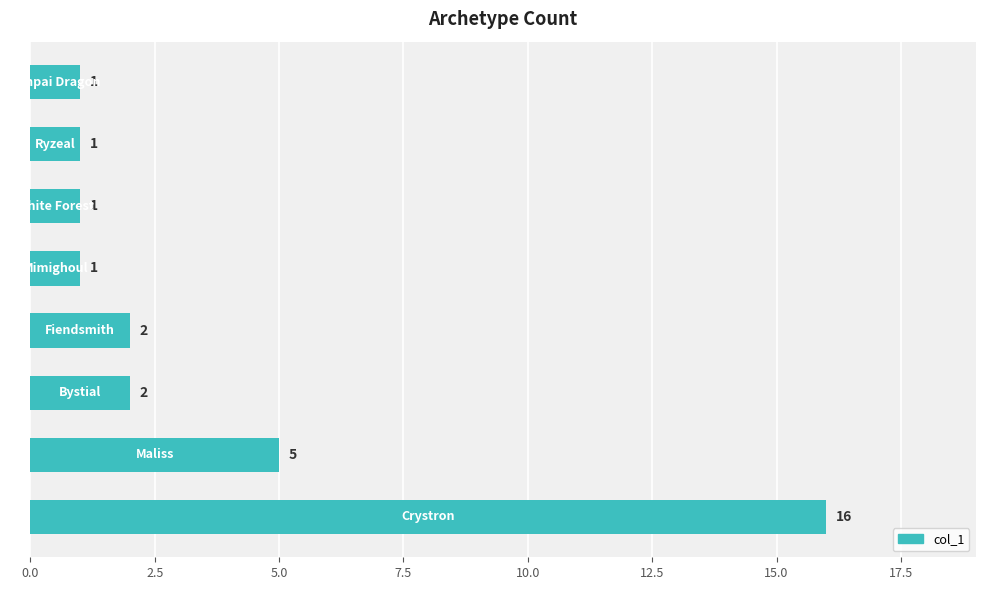

What is the greatest value displayed?

16